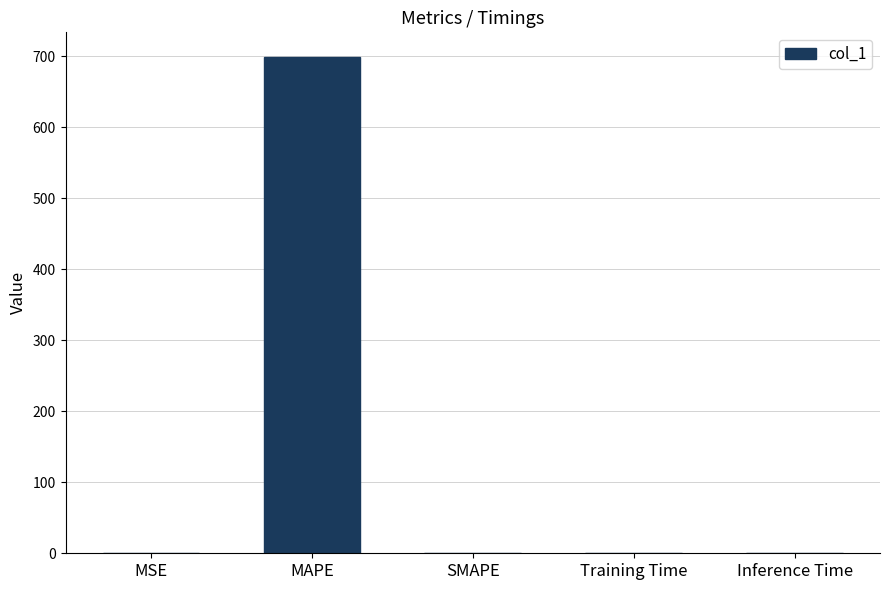

Count the number of values greater than 0.

4